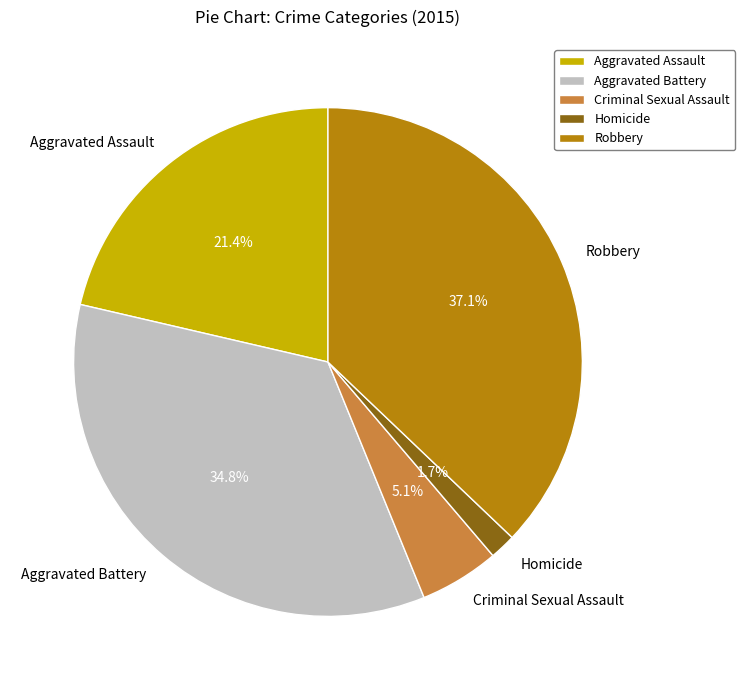

What is the ratio of the value at Homicide to the value at Criminal Sexual Assault?

0.3